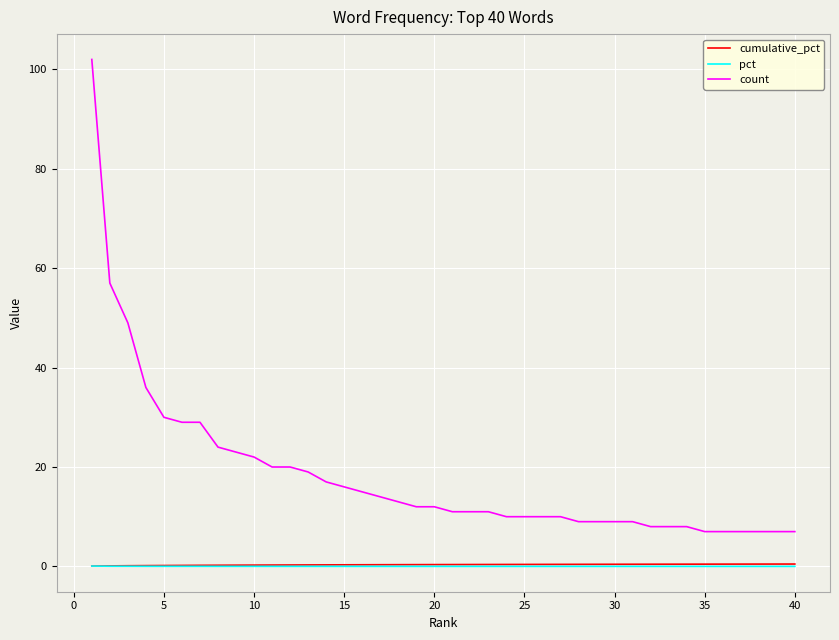

What is the greatest value displayed?

102.0